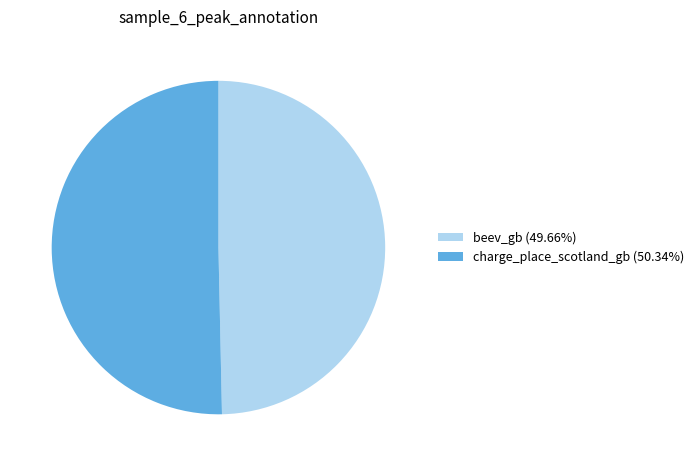

How many segments does this pie chart have?

2